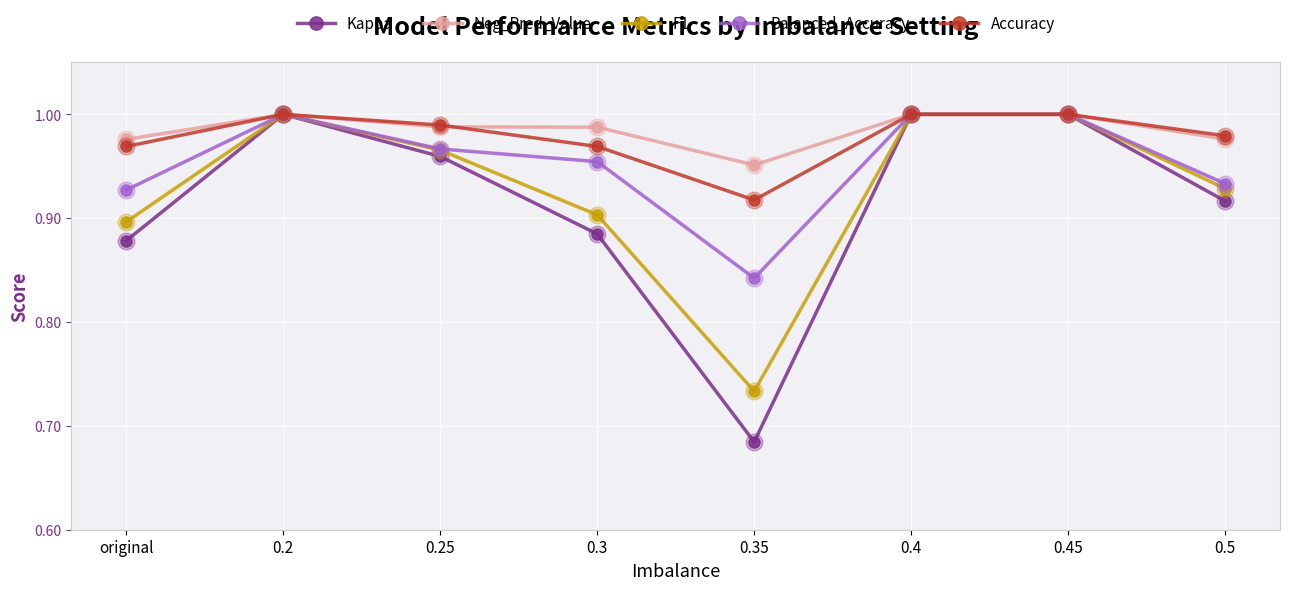

At which label does Accuracy reach its minimum?

0.35